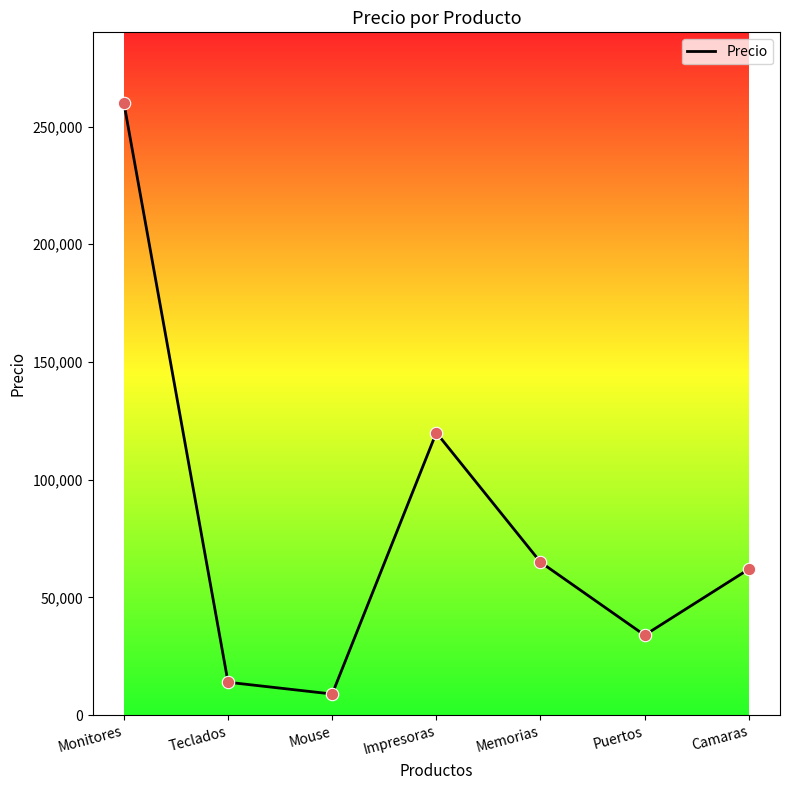

What is the ratio of the value at Monitores to the value at Memorias?

4.0